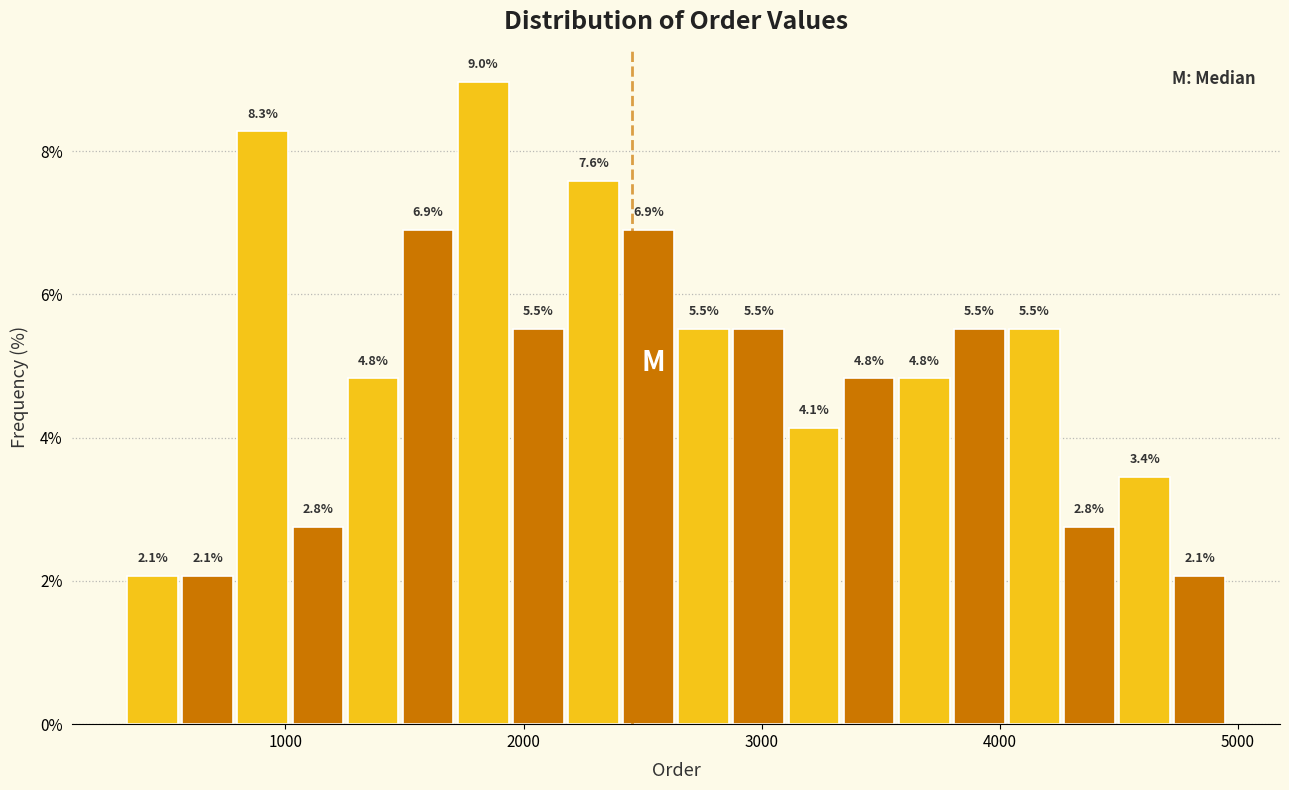

Around what value on the x-axis is the tallest bar? Give the approximate position of its centre, as read against the axis.

1800